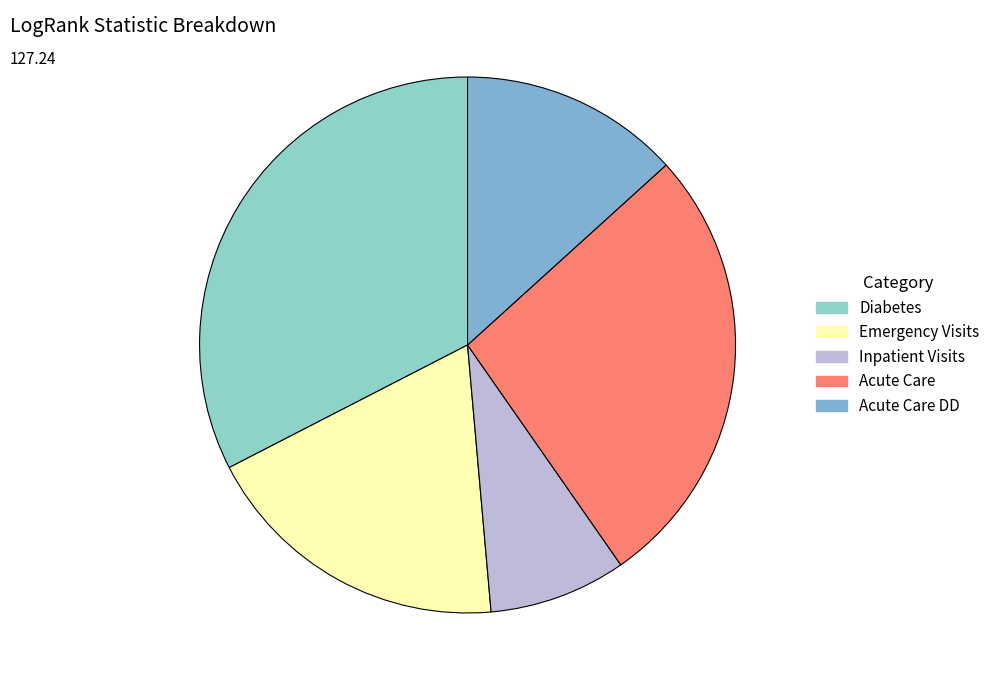

How many slices are in this pie chart?

5